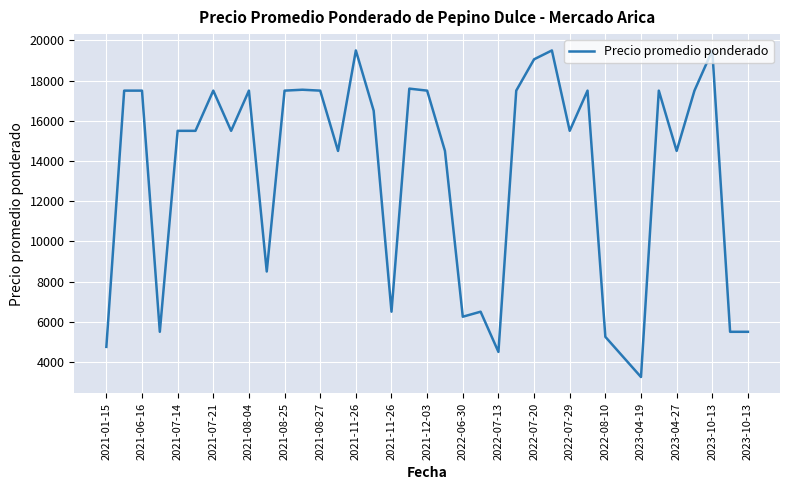

What is the difference between the maximum and minimum values?

16250